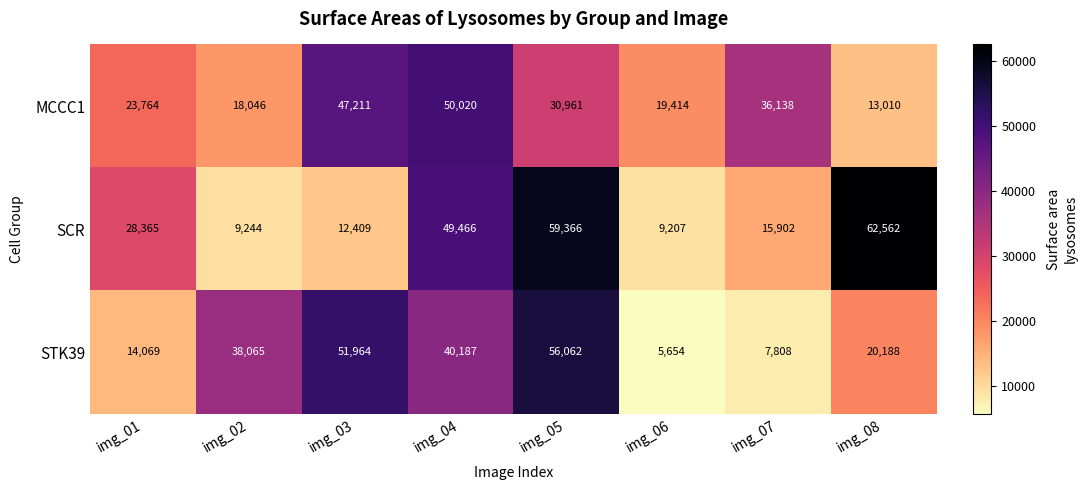

Reading left to right, what are all the values shown in this chart?

MCCC1: img_01=23764	img_02=18046	img_03=47211	img_04=50020	img_05=30961	img_06=19414	img_07=36138	img_08=13010
SCR: img_01=28365	img_02=9244	img_03=12409	img_04=49466	img_05=59366	img_06=9207	img_07=15902	img_08=62562
STK39: img_01=14069	img_02=38065	img_03=51964	img_04=40187	img_05=56062	img_06=5654	img_07=7808	img_08=20188